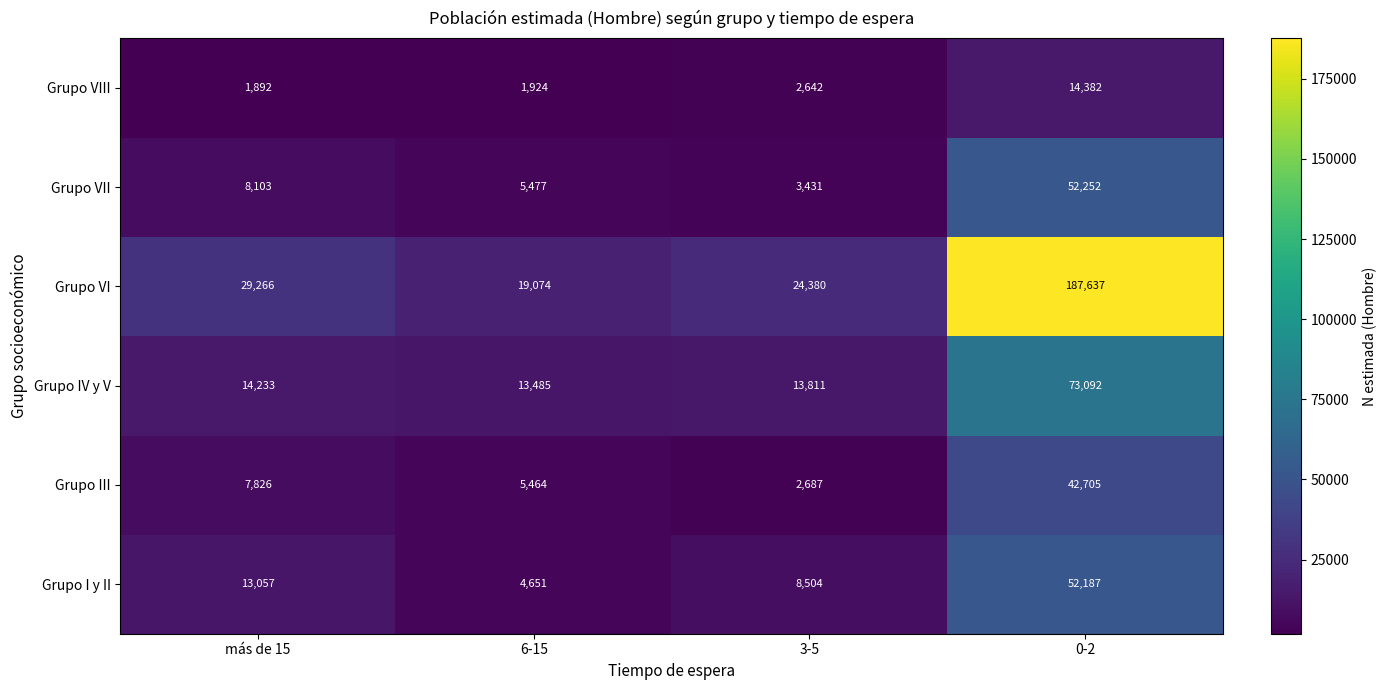

Is it true that Grupo VIII equals 629 at 6-15?

False